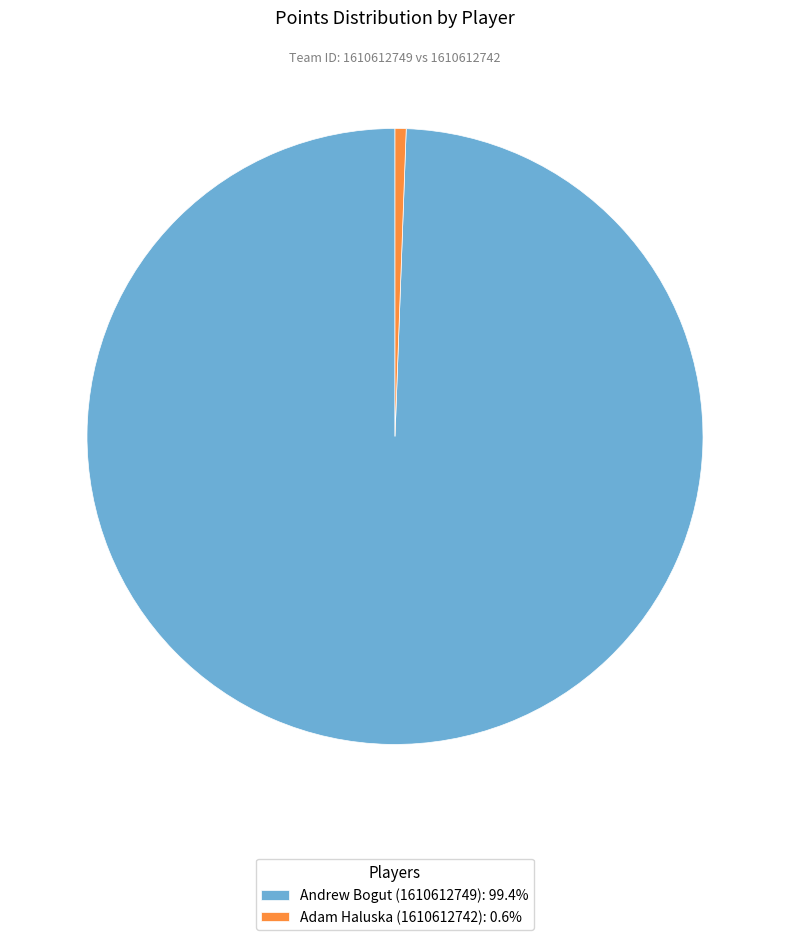

Do Adam Haluska (1610612742): 0.6% and Andrew Bogut (1610612749): 99.4% together represent more than half of the pie?

Yes